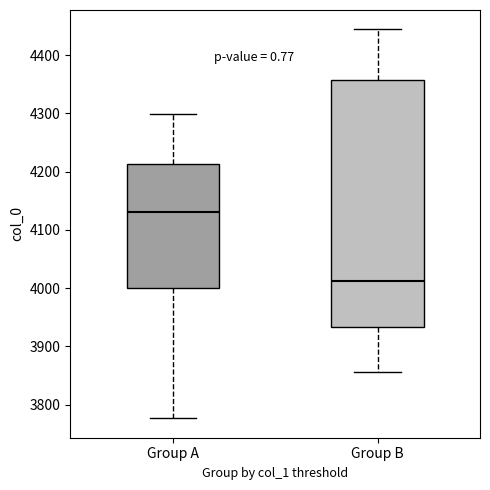

Reading left to right, read every box against the y-axis: the position of its median line, the range the box covers, and the ends of its whiskers. The values are not printed on the chart, so give them approximately, as read against the axis.

Group A: median 4130, box 4000 to 4210, whiskers 3780 to 4300
Group B: median 4010, box 3930 to 4360, whiskers 3860 to 4440